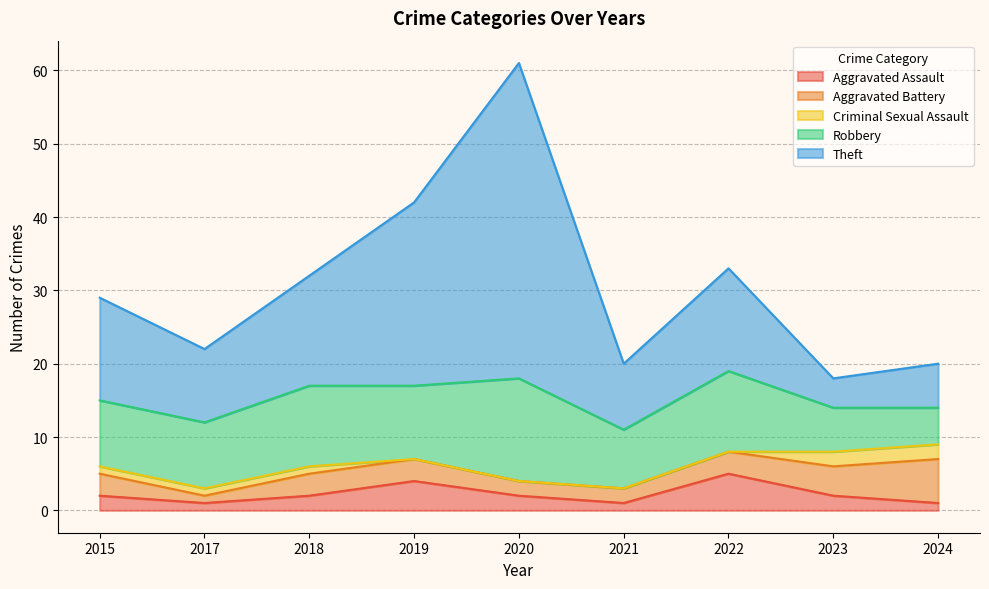

What is the sum of the Robbery values at 2020 and 2015?

23